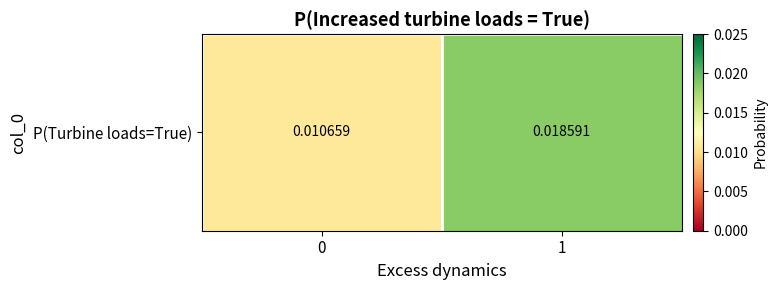

Between 0 and 1, which is larger?

1